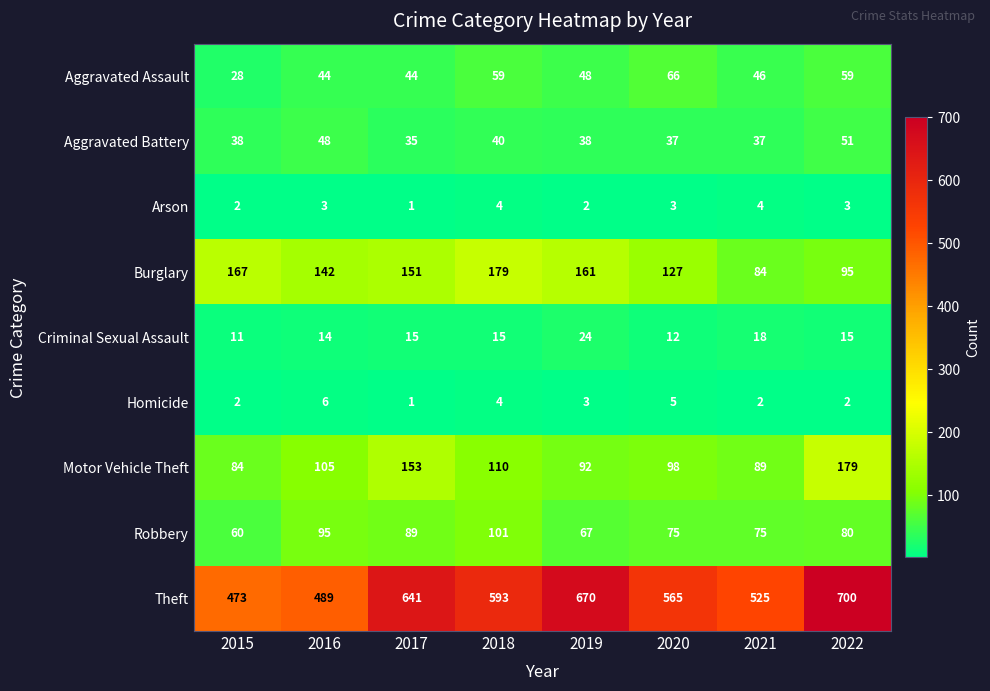

What is the smallest value displayed?

1